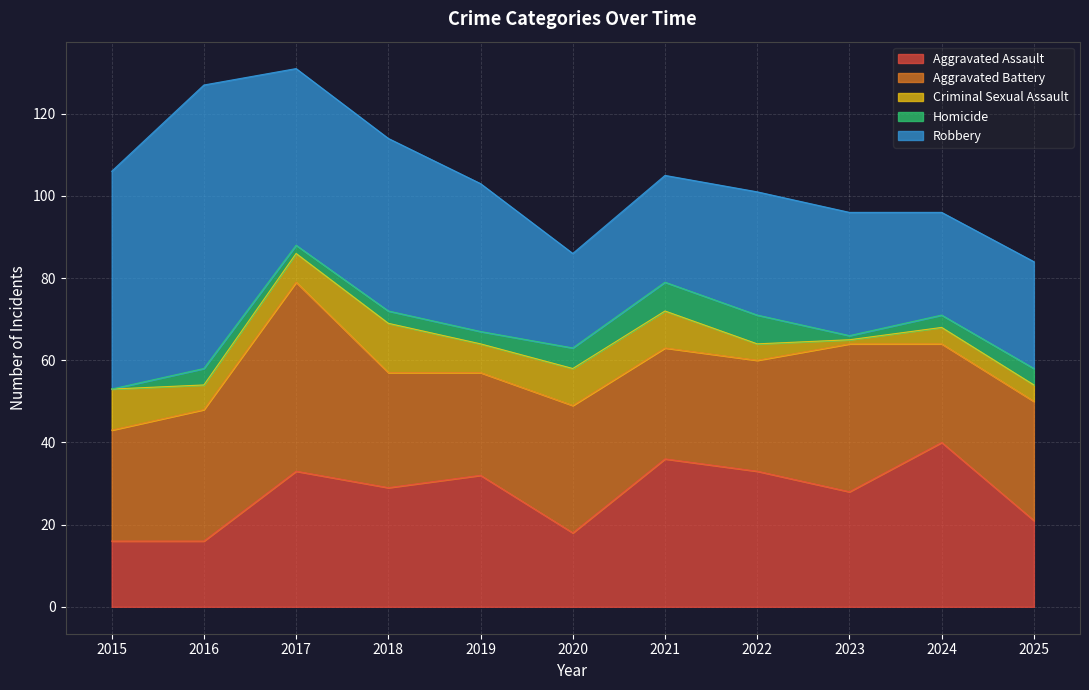

Rank the series at 2018 from lowest to highest value.

Homicide, Criminal Sexual Assault, Aggravated Battery, Aggravated Assault, Robbery